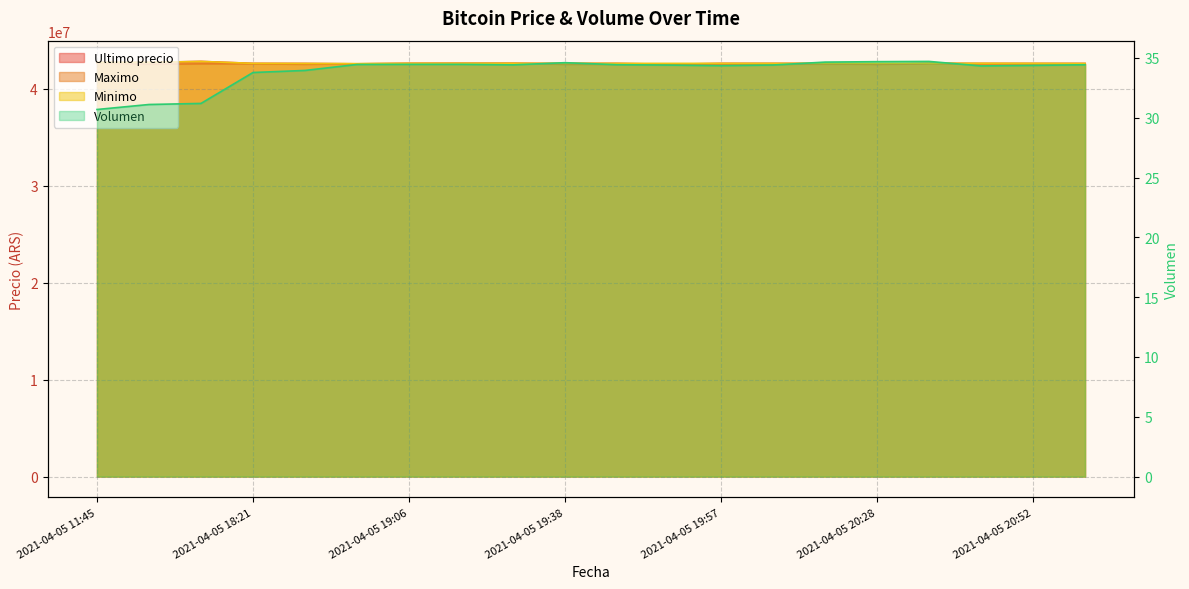

How many categories are shown in the chart?

20